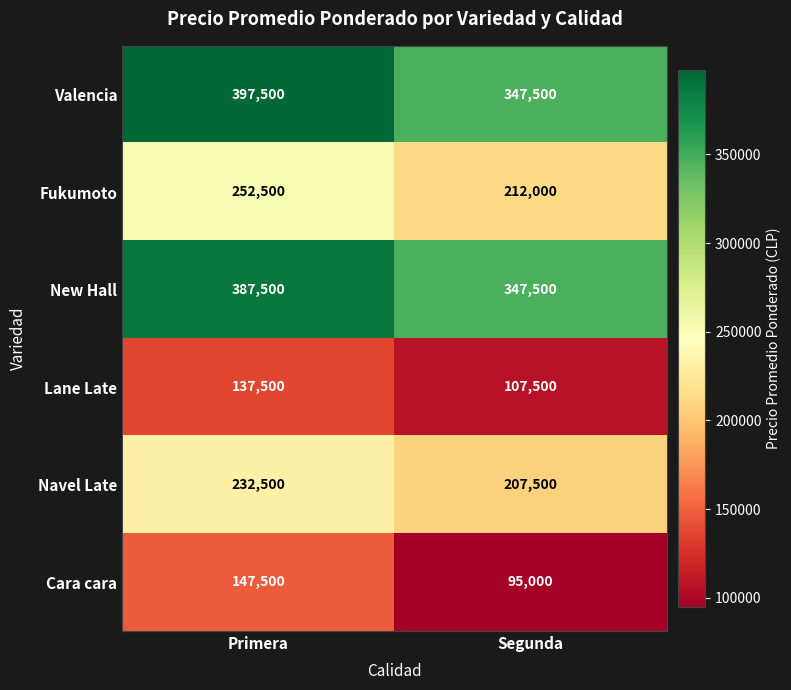

At Primera, list the series in order from smallest to largest.

Lane Late, Cara cara, Navel Late, Fukumoto, New Hall, Valencia